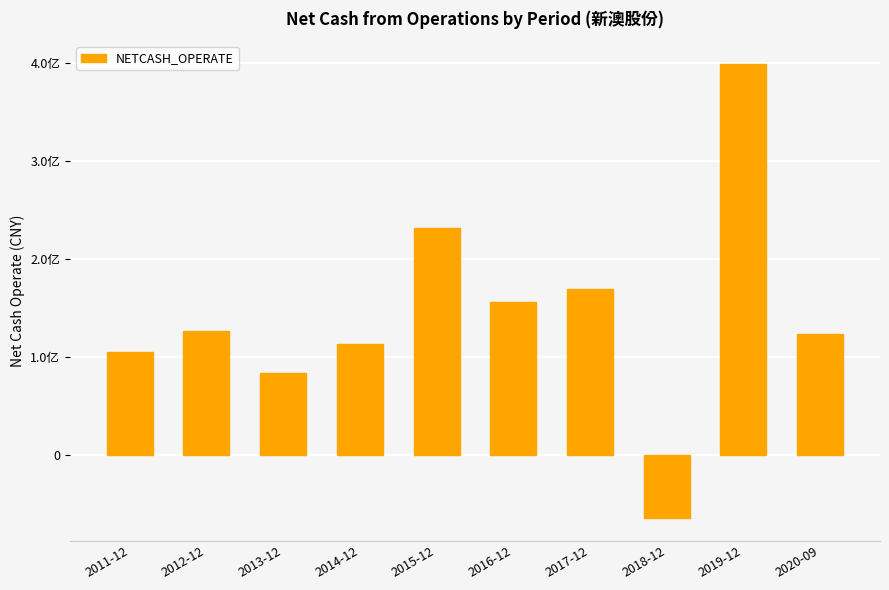

How many values are below 126850725?

5